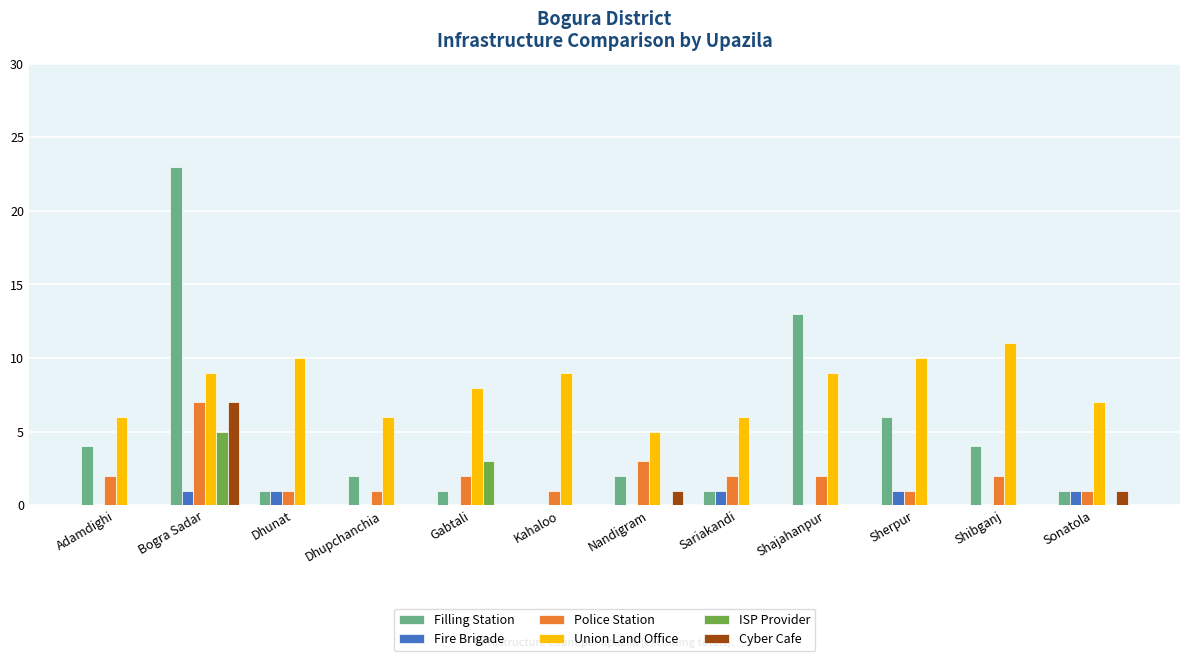

What is the total value across all series at Dhunat?

13